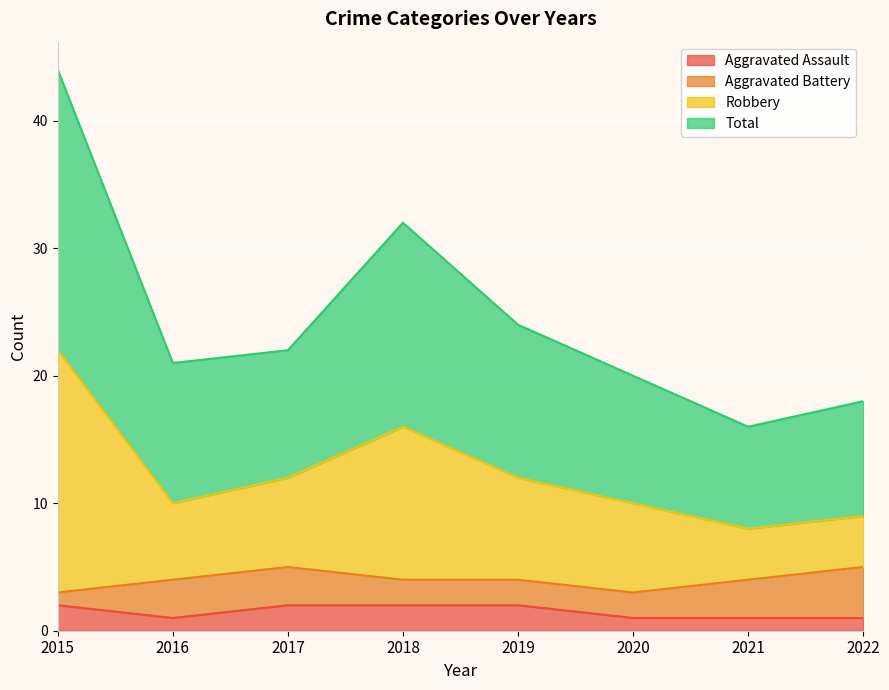

The Aggravated Assault series shows 3 at 2015. True or false?

False